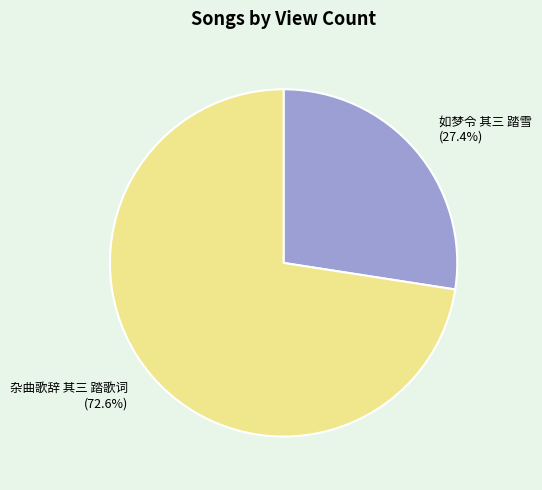

To the nearest percent, what is the difference between the 如梦令 其三 踏雪 and 杂曲歌辞 其三 踏歌词 slice percentages?

45%